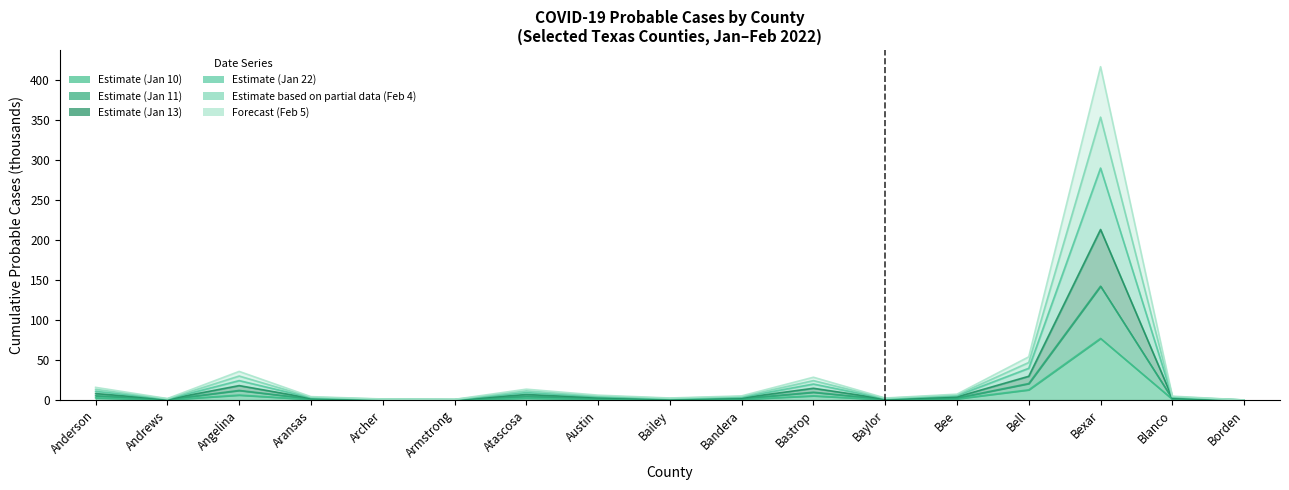

What is the sum of the 01/13/2022 values at Borden and Archer?

1.5